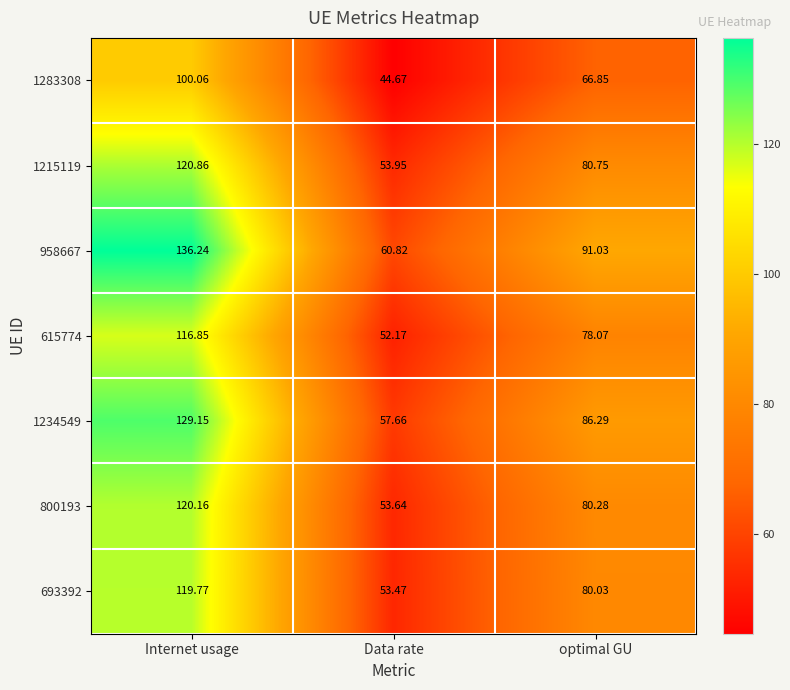

At which label does 800193 first exceed 80?

Internet usage